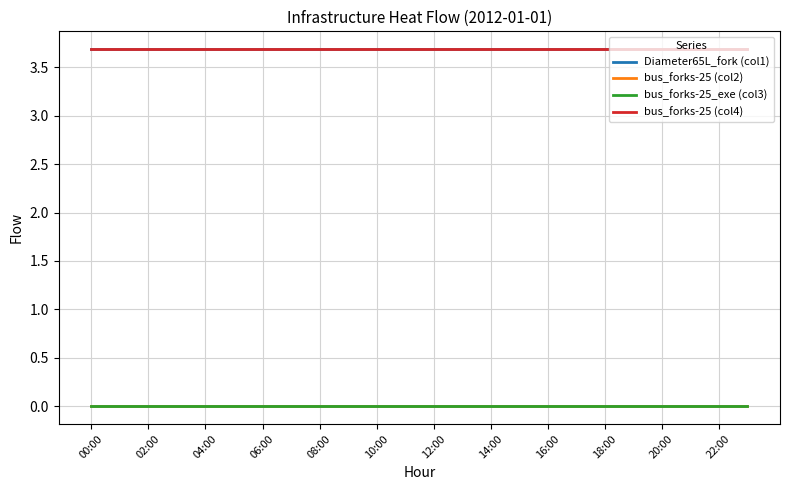

Which series has the largest range (max minus min)?

Diameter65L_fork (col1)